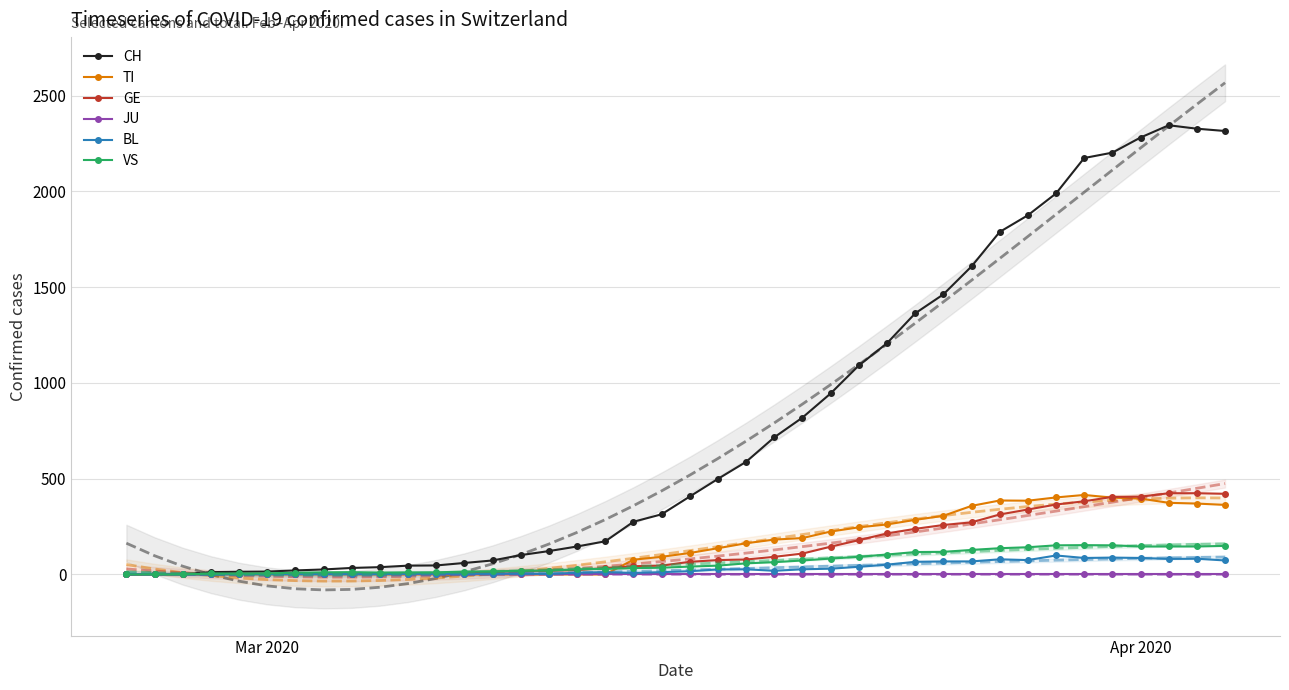

True or false: VS has more than 0 points higher than both neighbors.

True